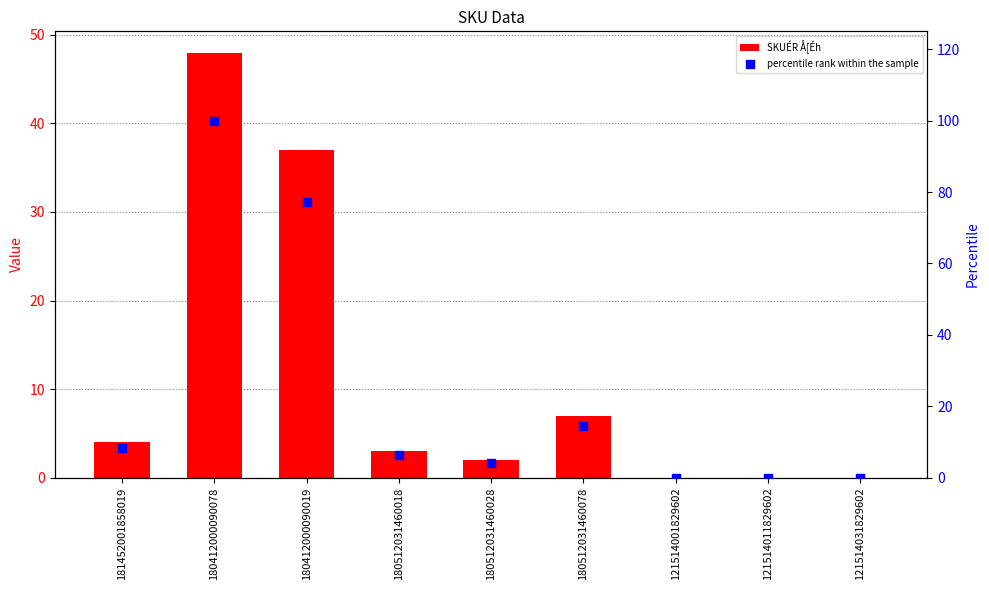

At which category is the sum across all series the highest?

180412000090078